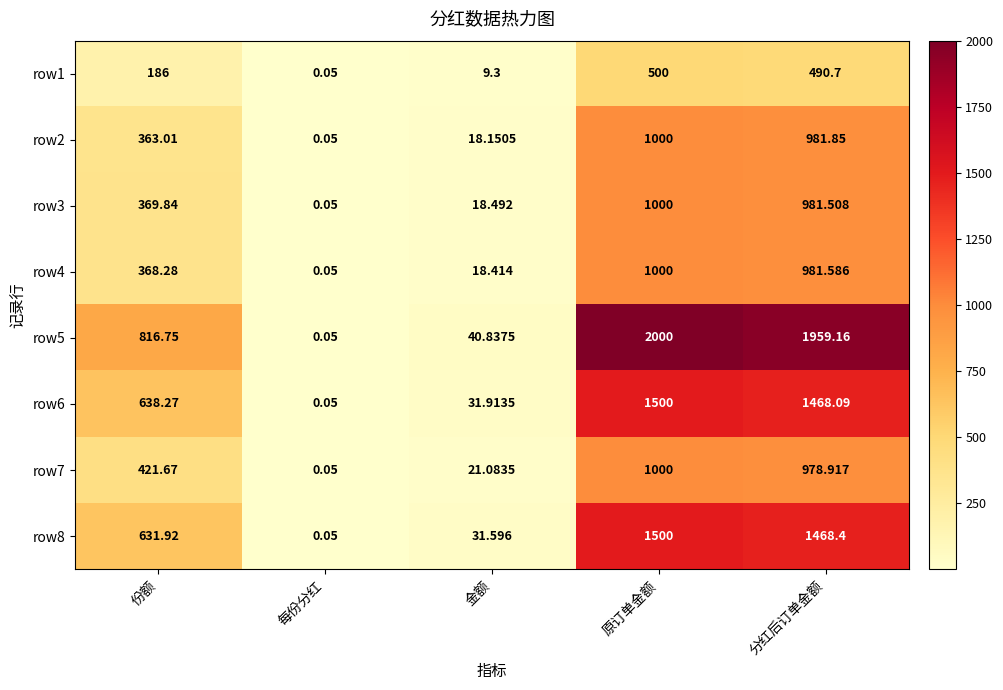

Which label corresponds to the largest value in the chart?

原订单金额